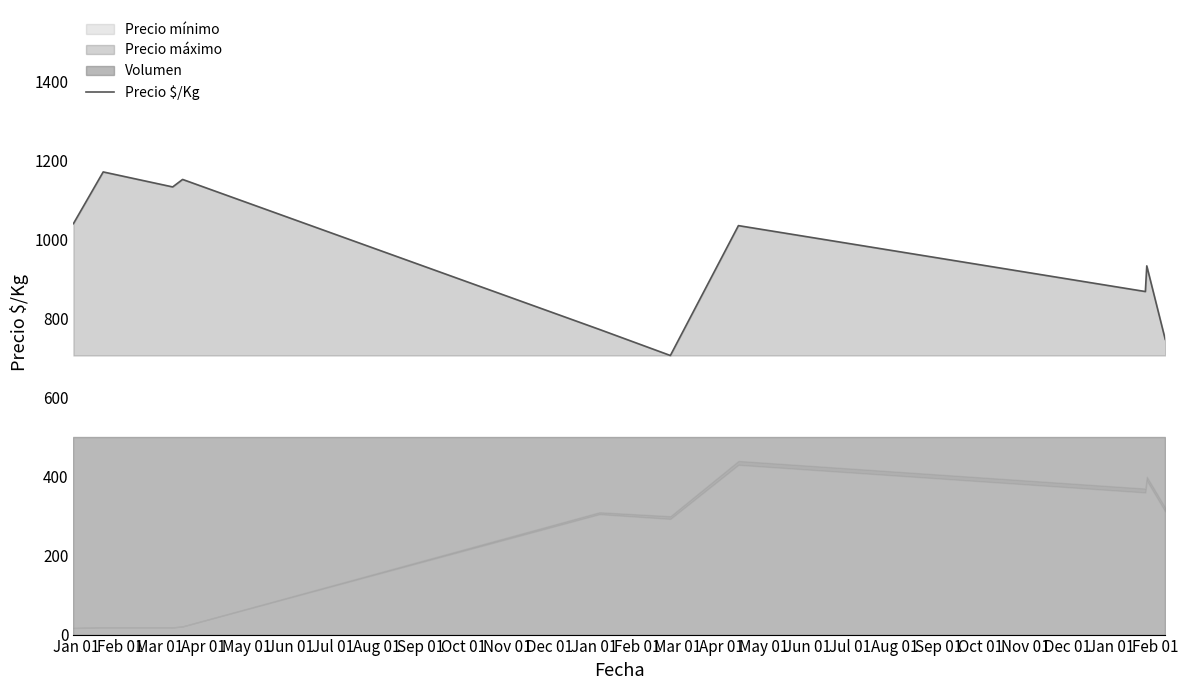

What is the difference between the maximum and minimum values?

465